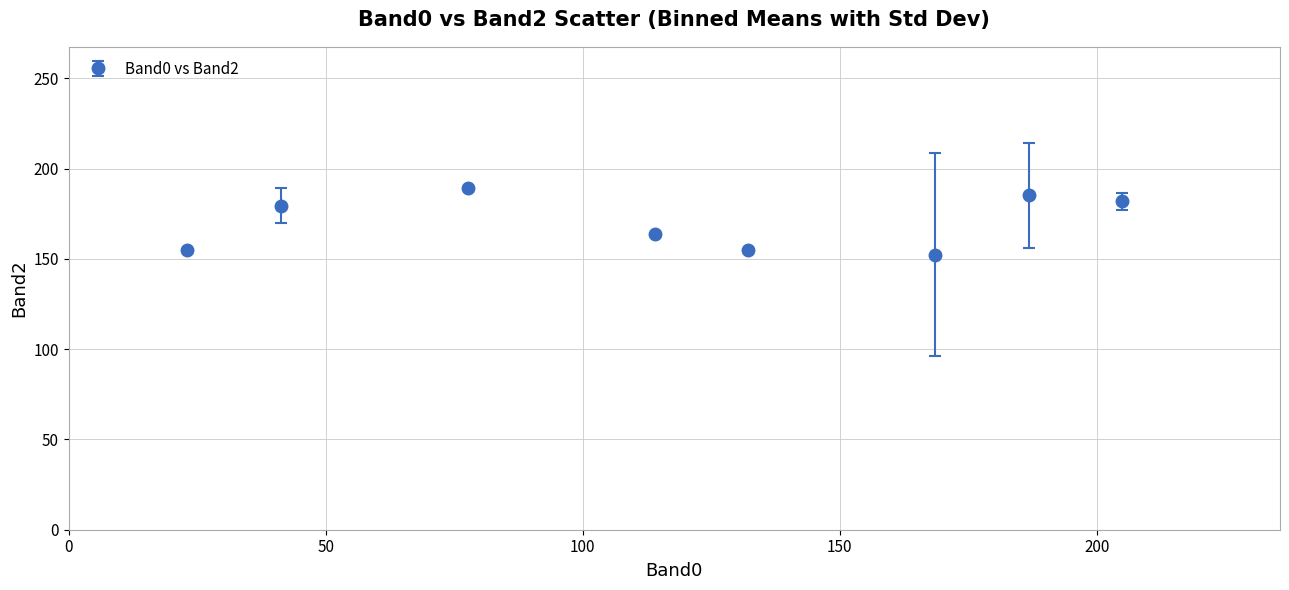

What is the difference between the maximum and minimum values?

36.6